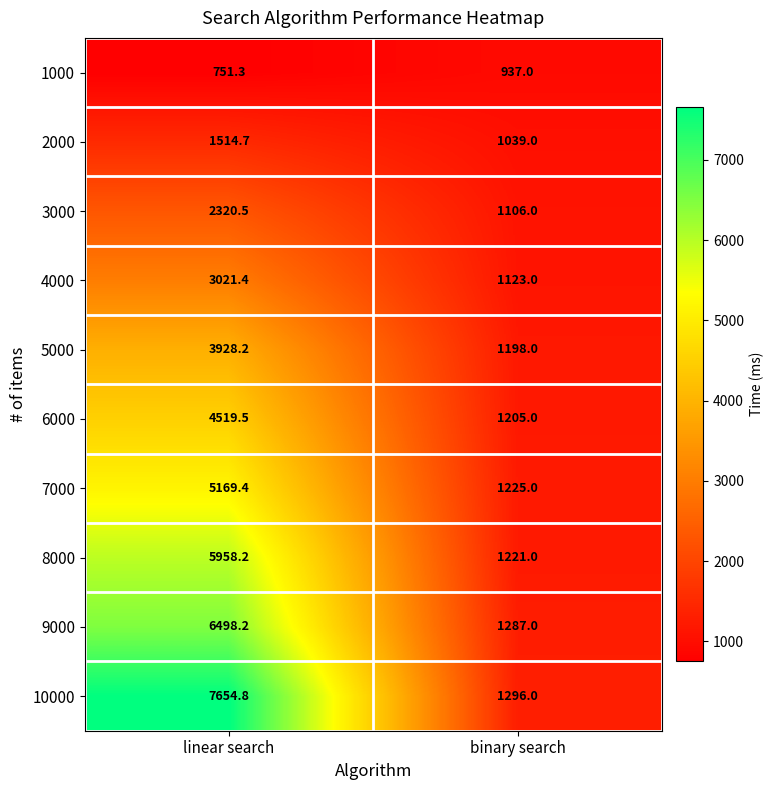

Reading left to right, transcribe all the data shown in this chart.

1000: 751.3	937.0
2000: 1514.7	1039.0
3000: 2320.5	1106.0
4000: 3021.4	1123.0
5000: 3928.2	1198.0
6000: 4519.5	1205.0
7000: 5169.4	1225.0
8000: 5958.2	1221.0
9000: 6498.2	1287.0
10000: 7654.8	1296.0